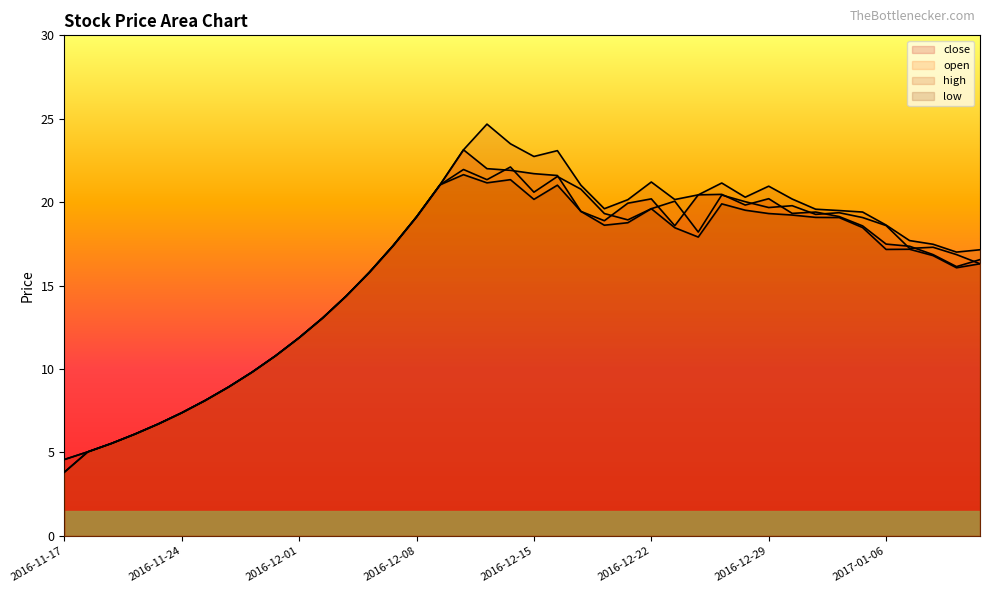

True or false: open has a value of 18.9 at 2016-12-21.

True